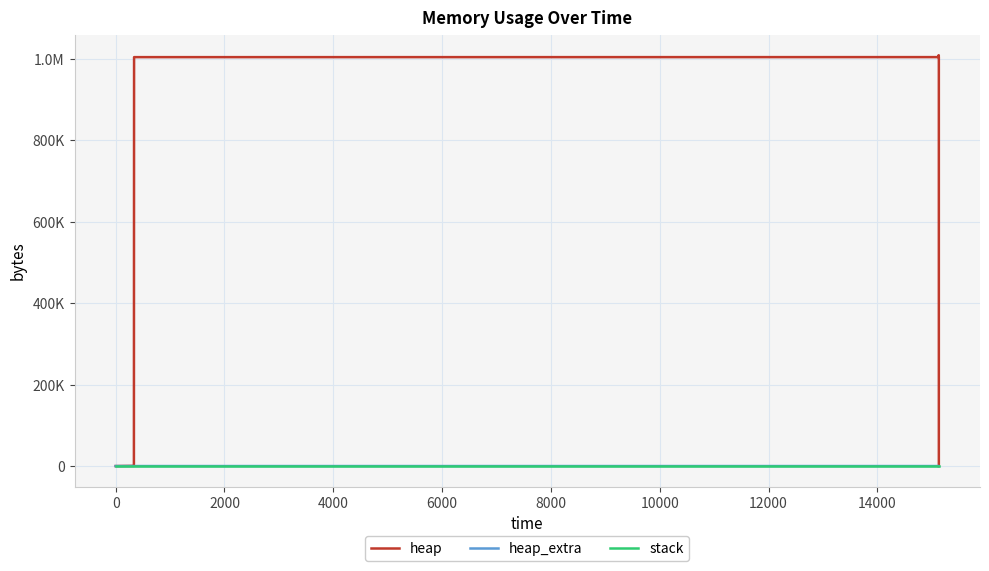

Does the chart display data point markers on the line(s)?

No